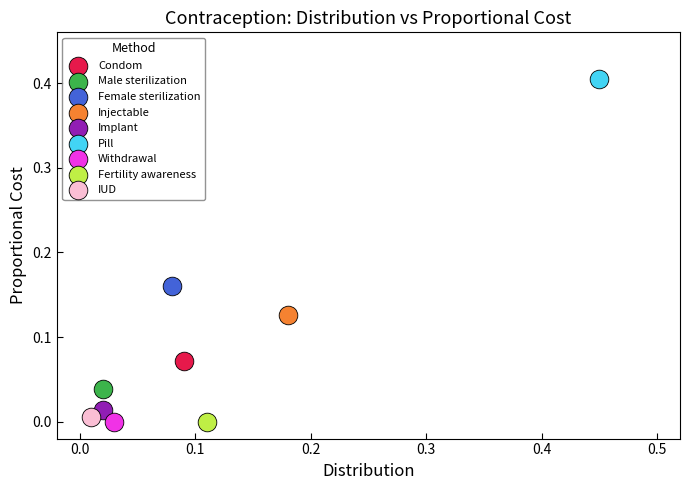

What are all the series names shown in the legend?

Condom, Male sterilization, Female sterilization, Injectable, Implant, Pill, Withdrawal, Fertility awareness, IUD